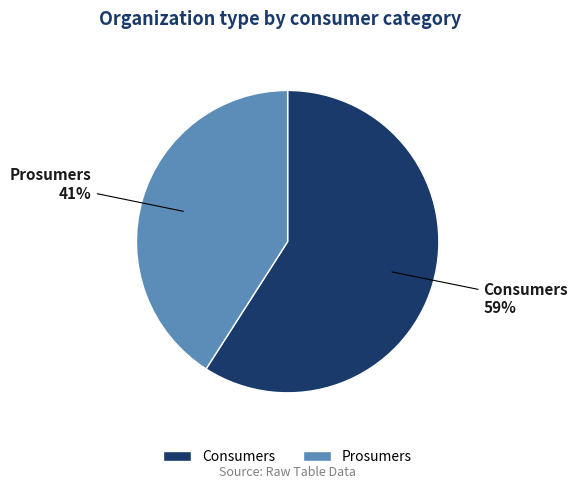

Count the number of slices in the pie.

2